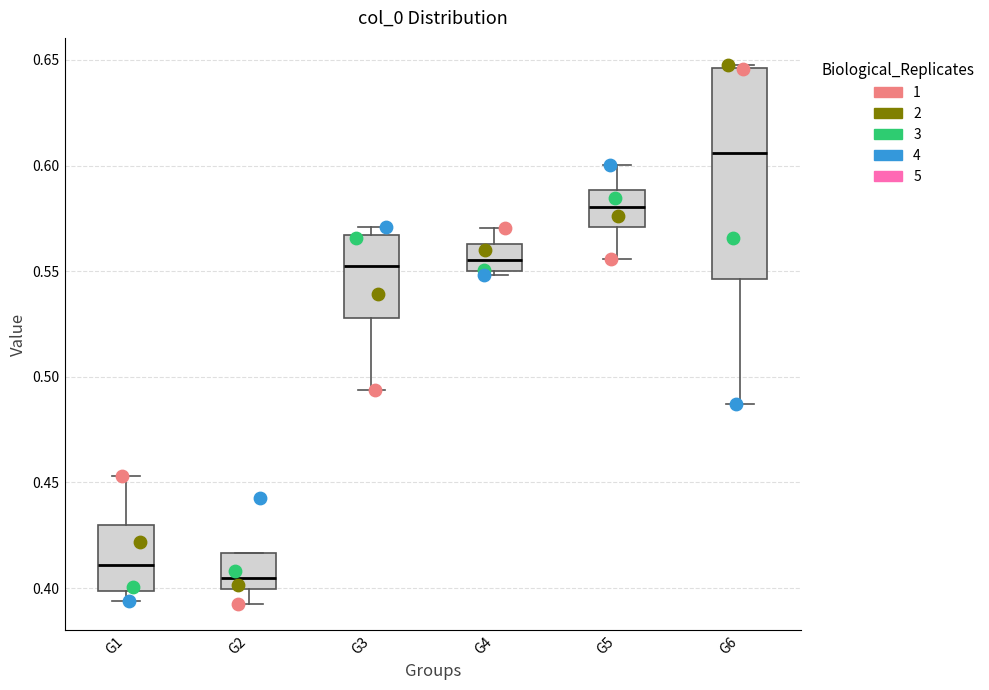

Comparing the boxes themselves (not the whiskers), which one is the tallest?

G6